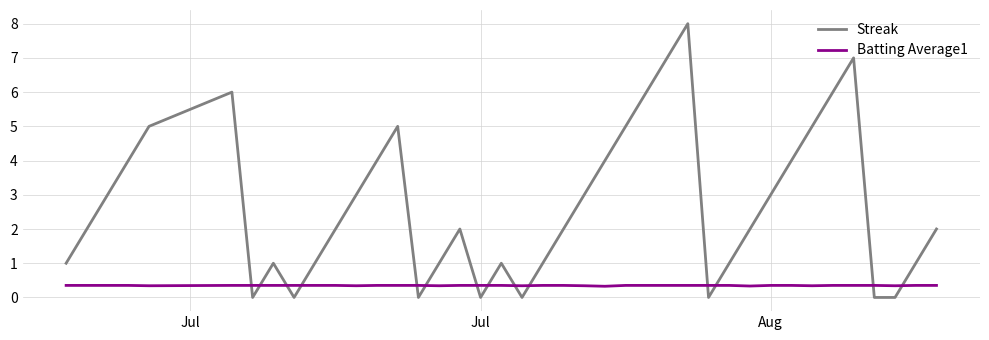

Which series has the largest total across all categories?

Streak